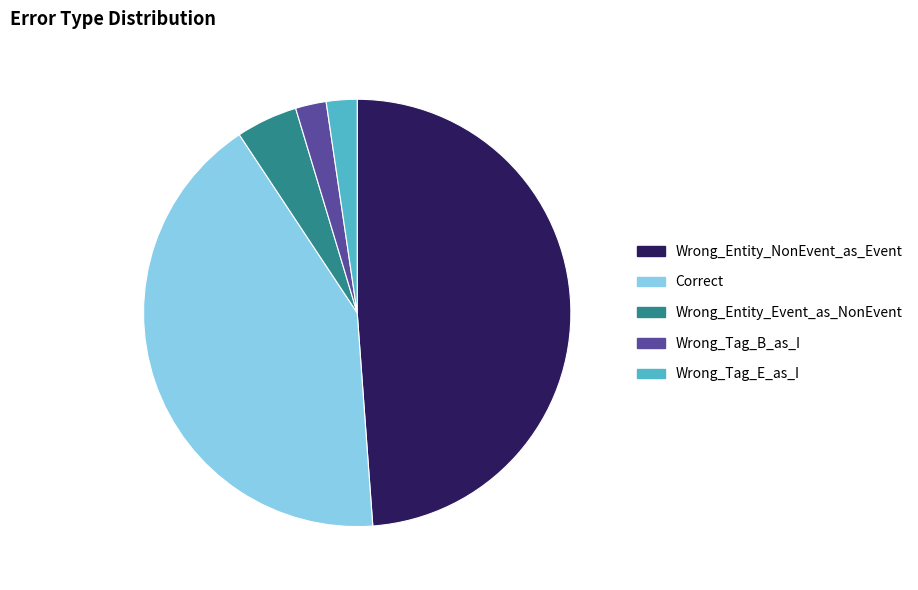

The Wrong_Tag_E_as_I slice represents 17% of the pie. True or false?

False